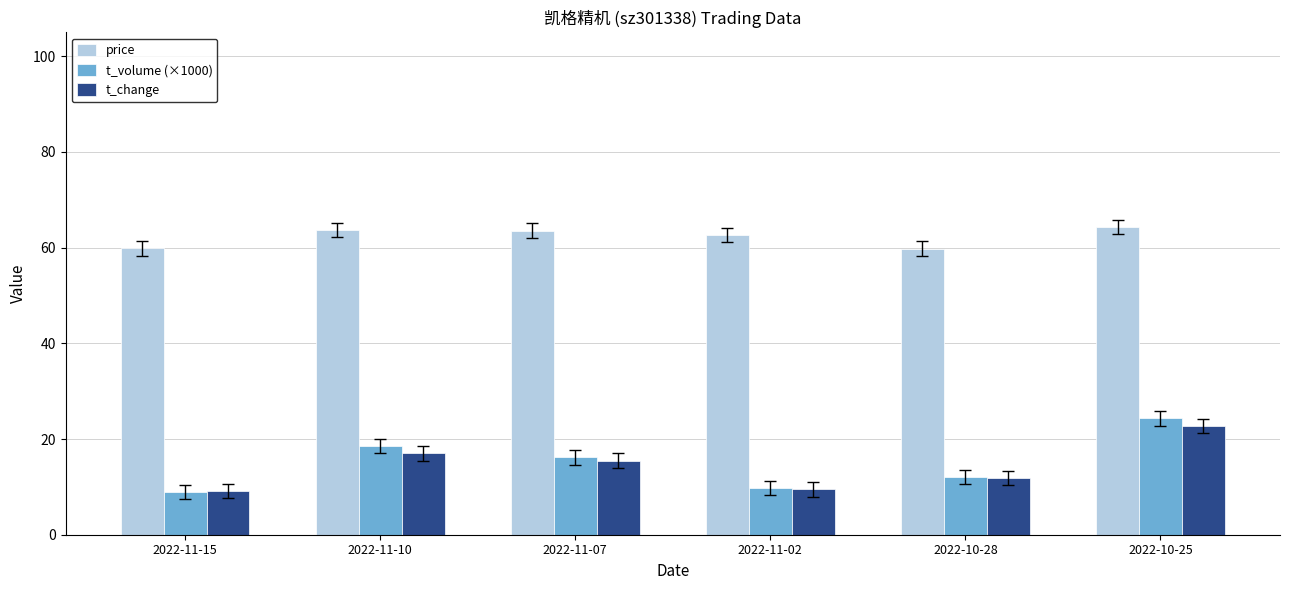

What is the minimum value shown in the chart?

9.0